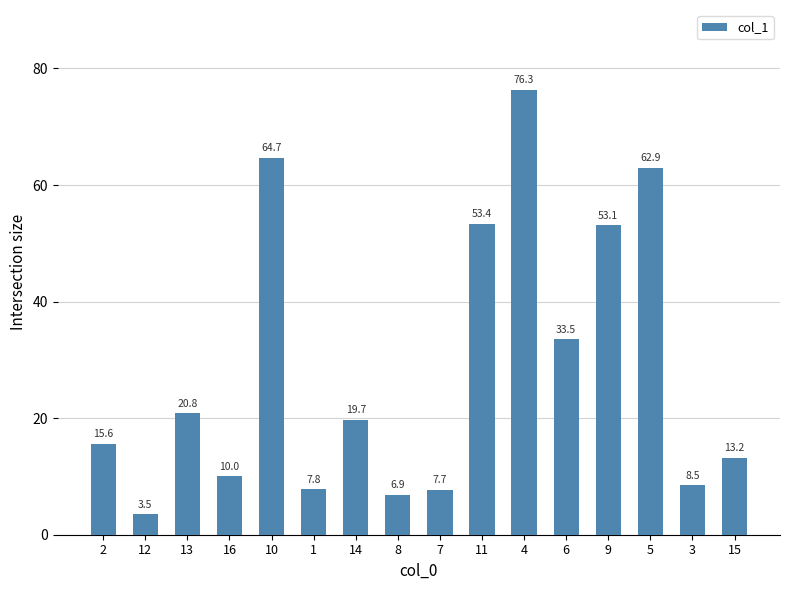

The chart shows a value of 39.5 at 10. True or false?

False